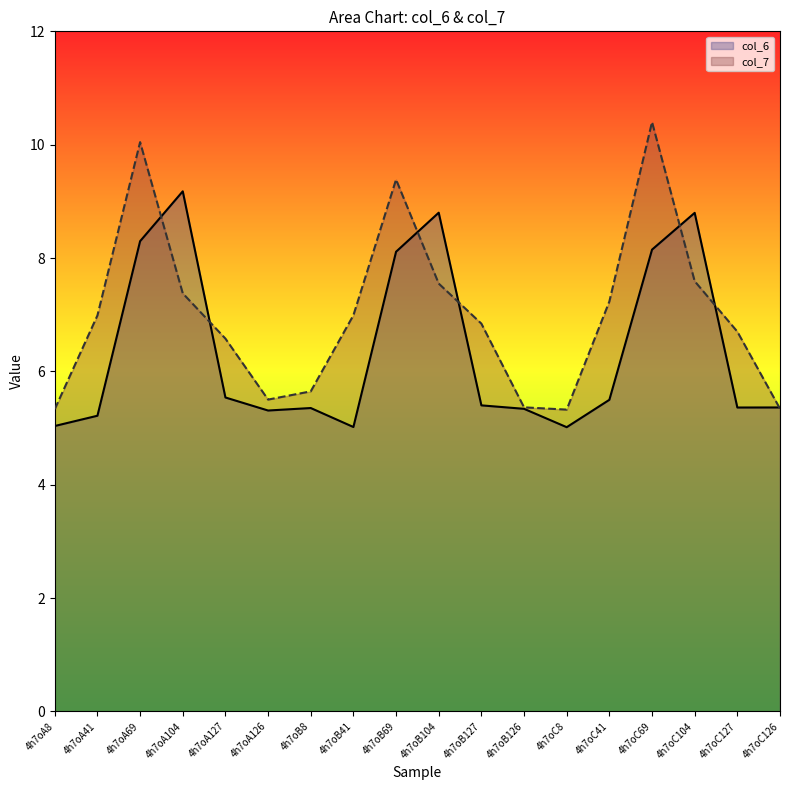

True or false: col_7 has more than 2 interior local peaks.

True